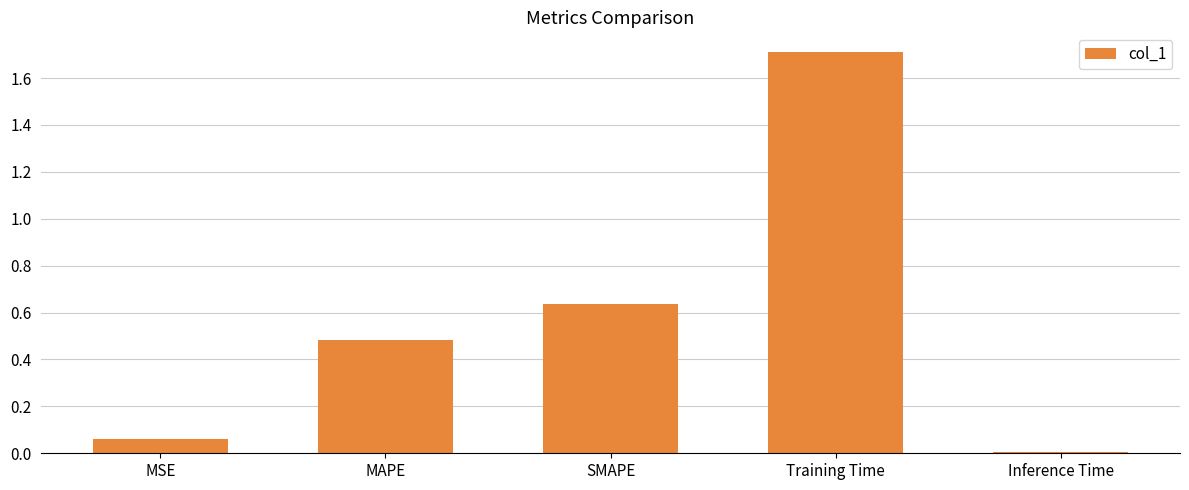

Rank the categories by value from highest to lowest.

Training Time, SMAPE, MAPE, MSE, Inference Time